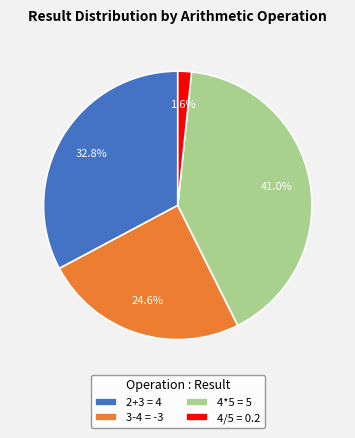

What is the ratio of the value at 3-4 = -3 to the value at 2+3 = 4?

0.8